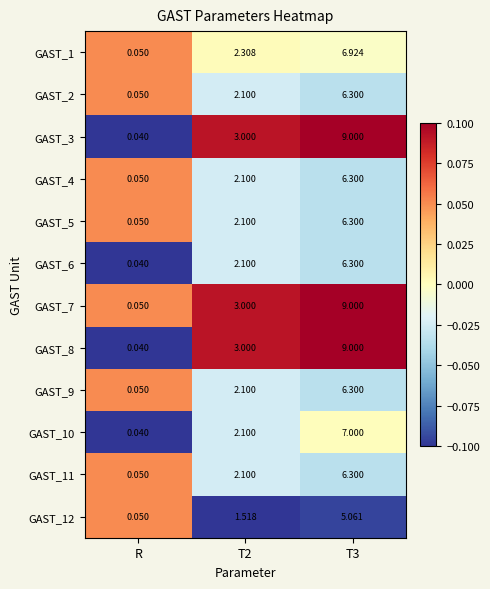

Which label corresponds to the smallest value in the chart?

R